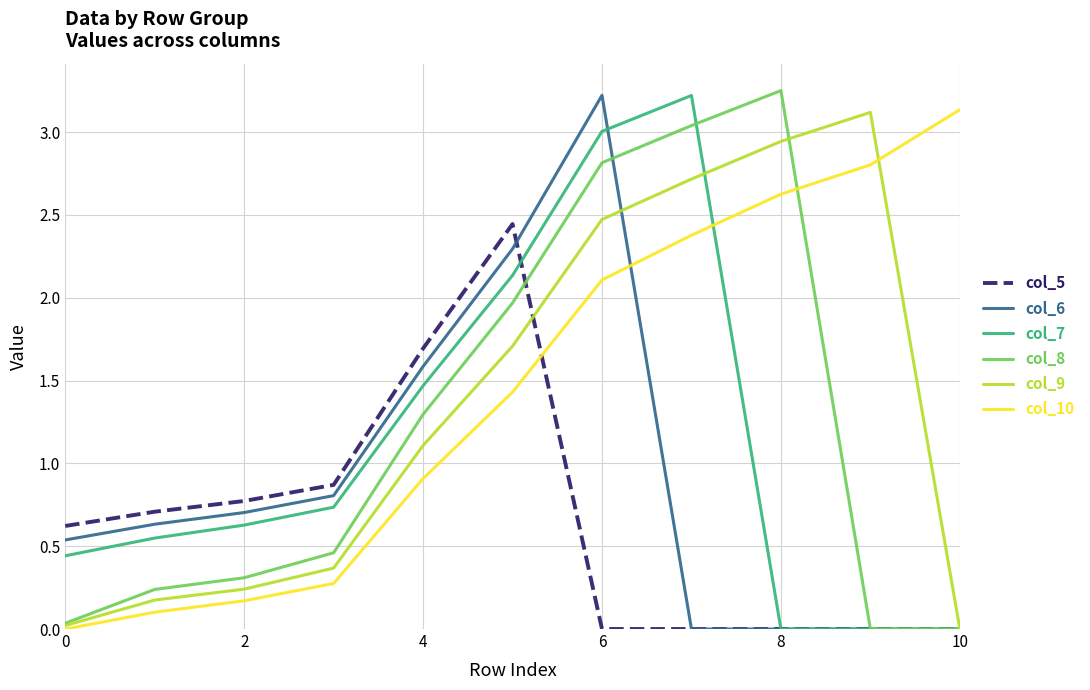

Which series has the widest spread of values?

col_8